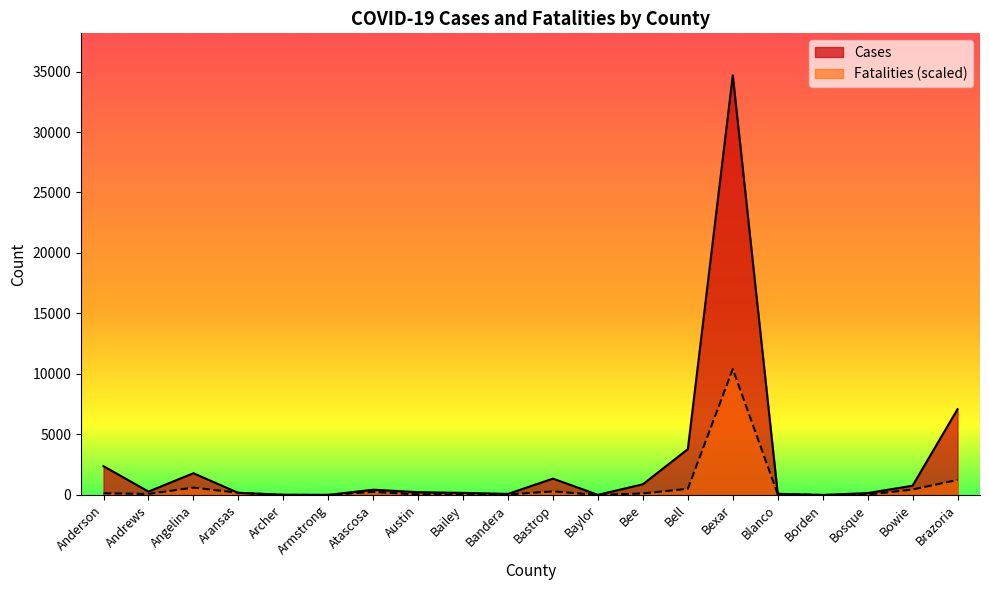

At Bastrop, list the series in order from smallest to largest.

Fatalities (scaled), Cases